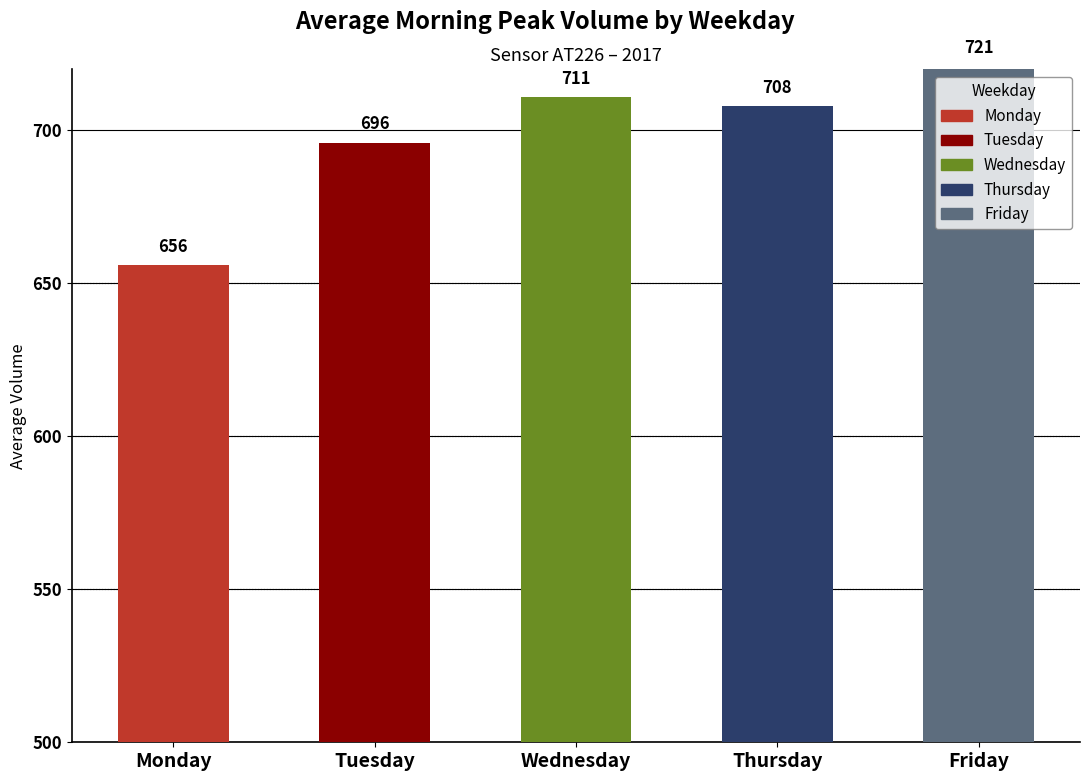

Is it true that Tuesday equals 413 at 18?

False